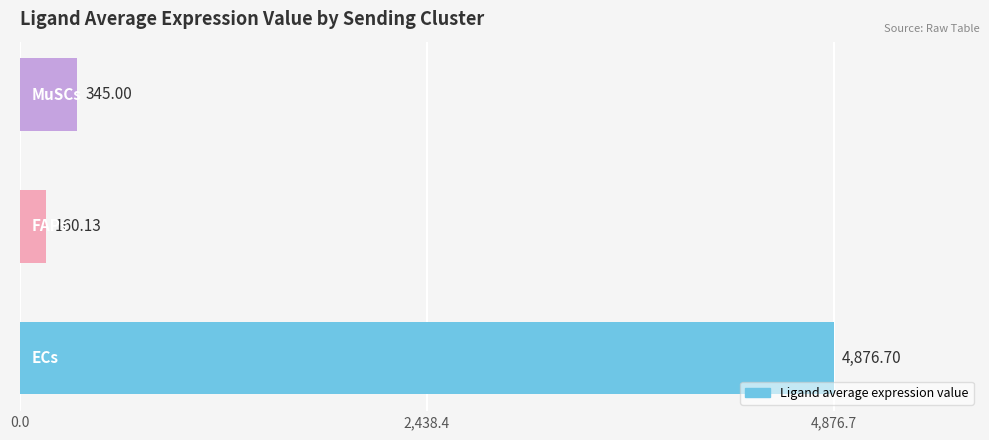

What is the average value?

1793.9